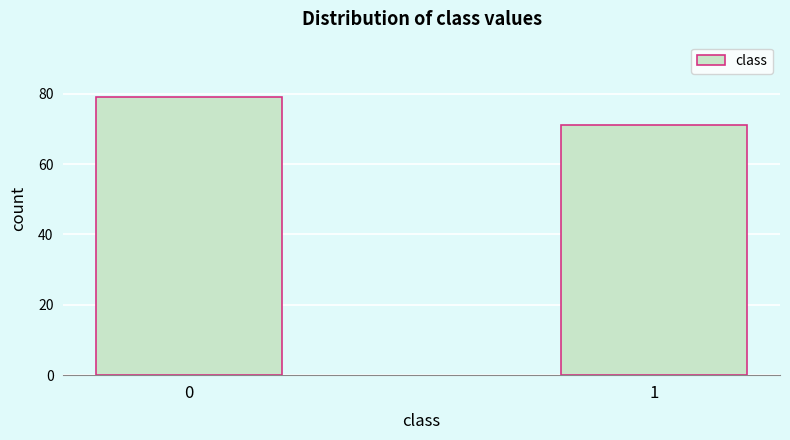

Reading left to right, what are all the values shown in this chart?

79	71